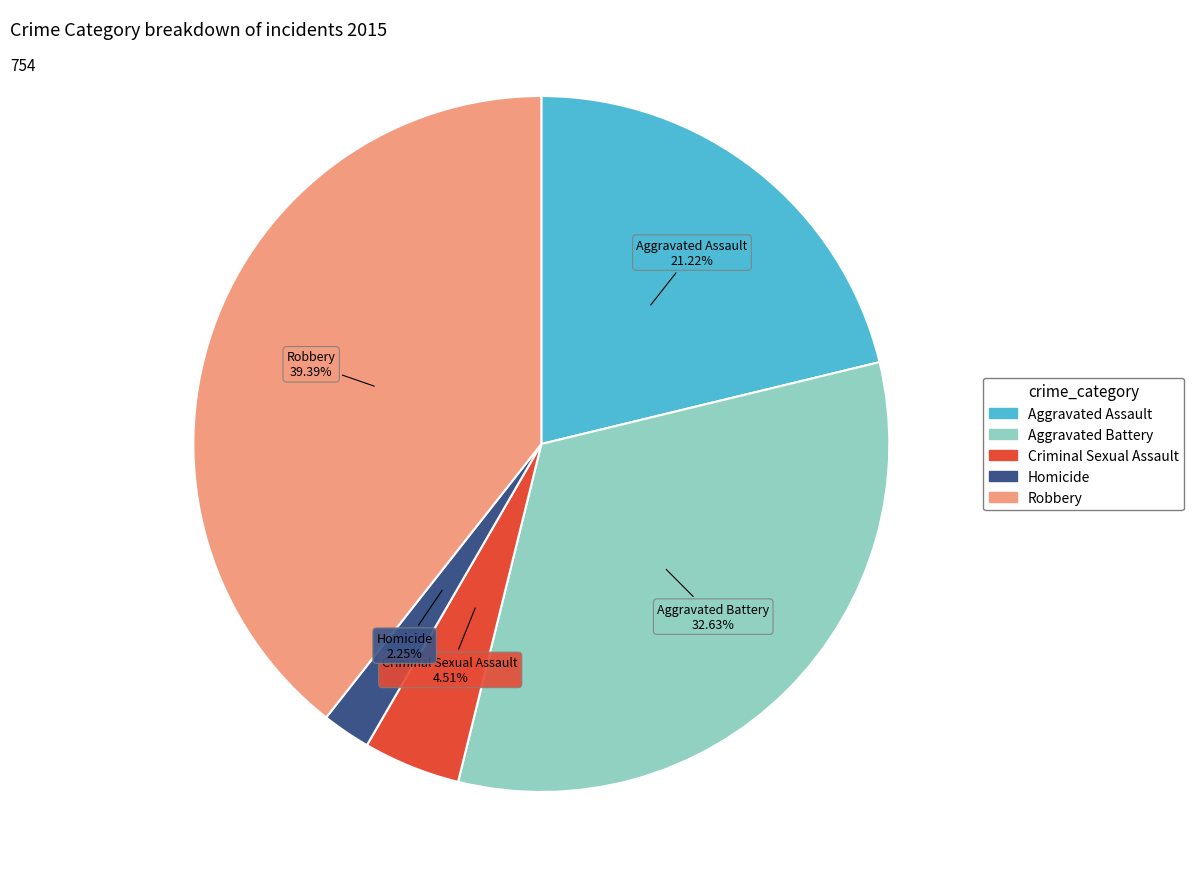

To the nearest percent, what is the combined percentage of Homicide and Aggravated Assault?

23%